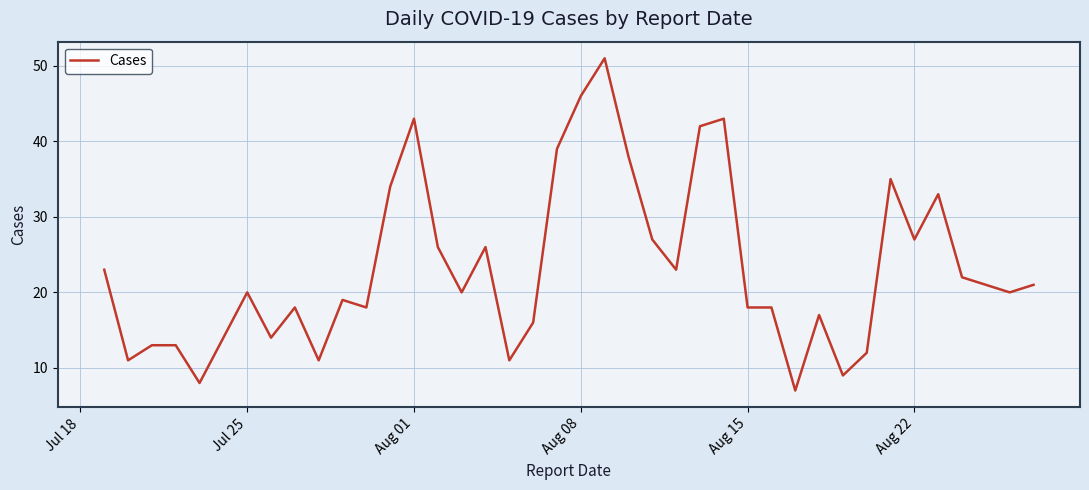

What is the minimum value shown in the chart?

7